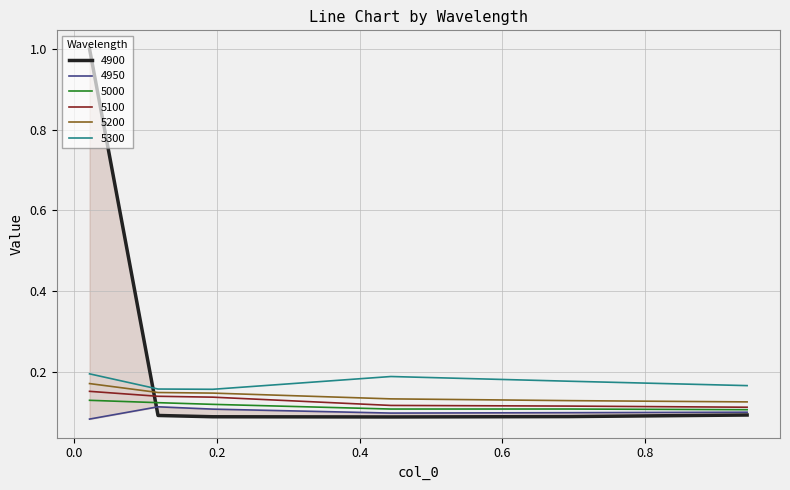

Reading right to left, list all the values displayed in this chart.

4900: 0.1	0.1	0.1	0.1	0.1	1.0
4950: 0.1	0.1	0.1	0.1	0.1	0.1
5000: 0.1	0.1	0.1	0.1	0.1	0.1
5100: 0.1	0.1	0.1	0.1	0.1	0.2
5200: 0.1	0.1	0.1	0.1	0.1	0.2
5300: 0.2	0.2	0.2	0.2	0.2	0.2